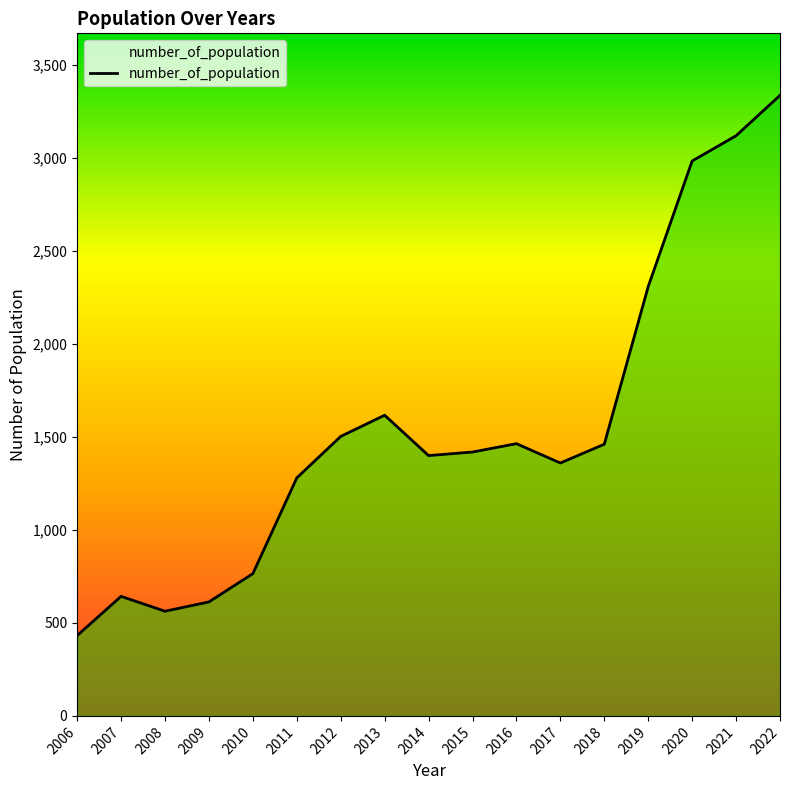

Between 2011 and 2010, which is larger?

2011